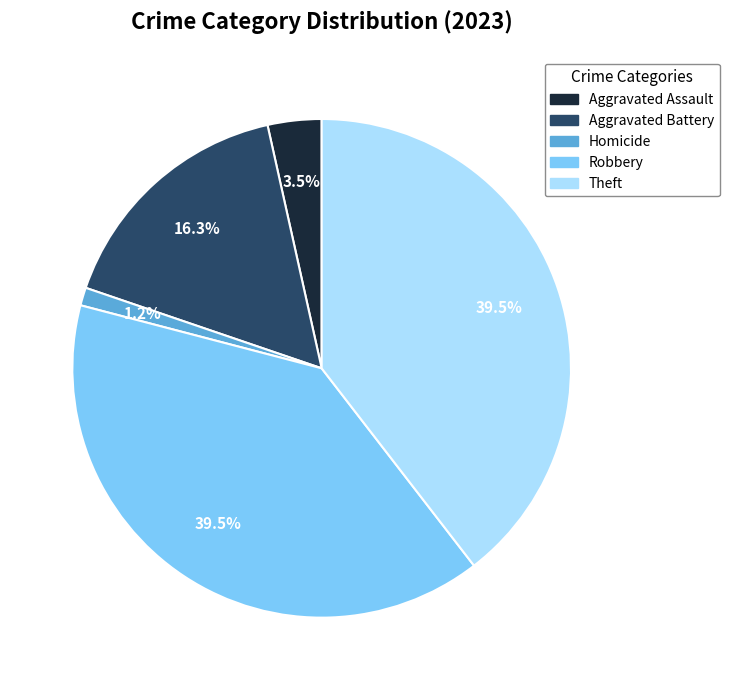

Is there a majority slice in this chart?

No